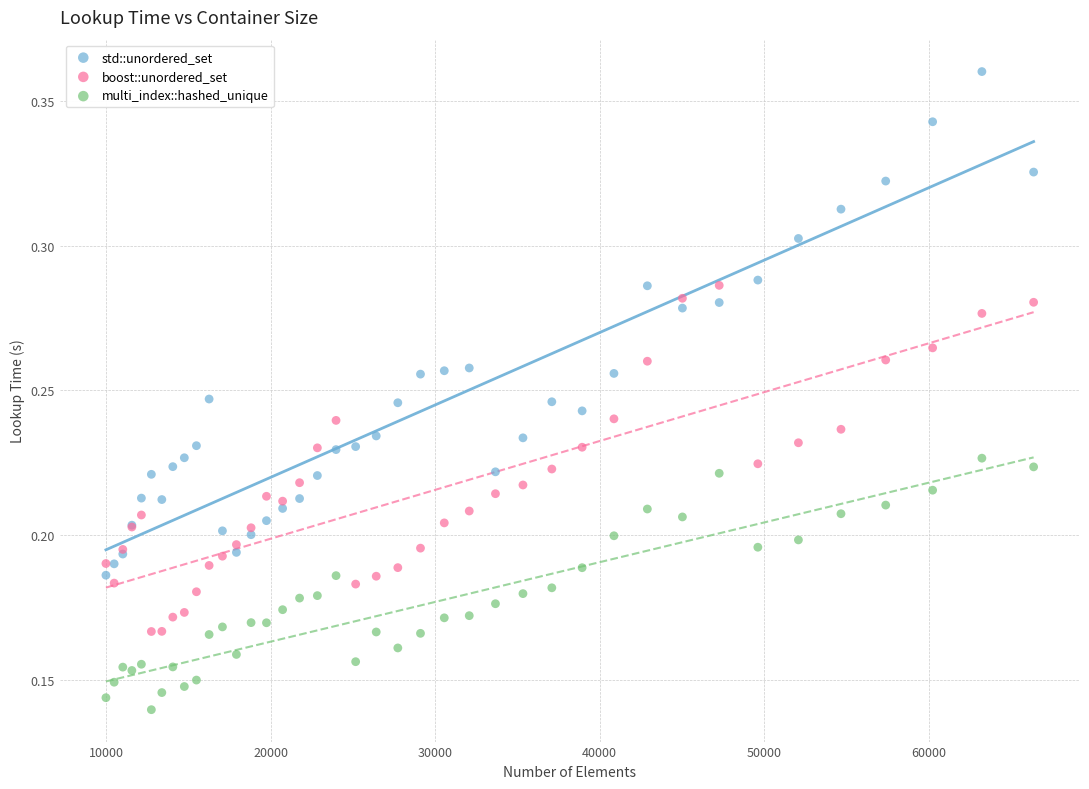

Which series reaches the minimum Y coordinate?

multi_index::hashed_unique